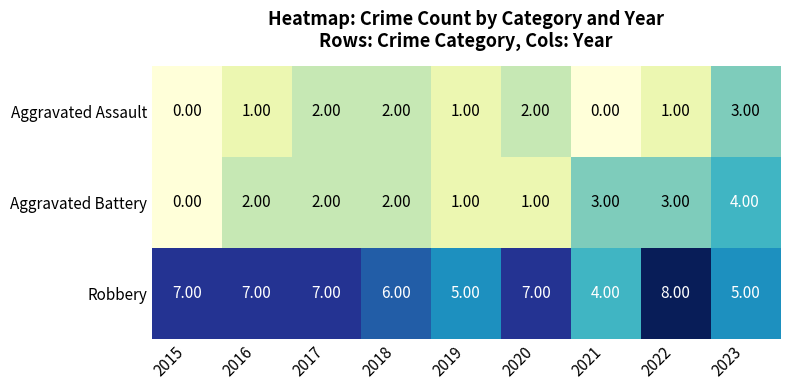

Which series has the largest total across all categories?

Robbery